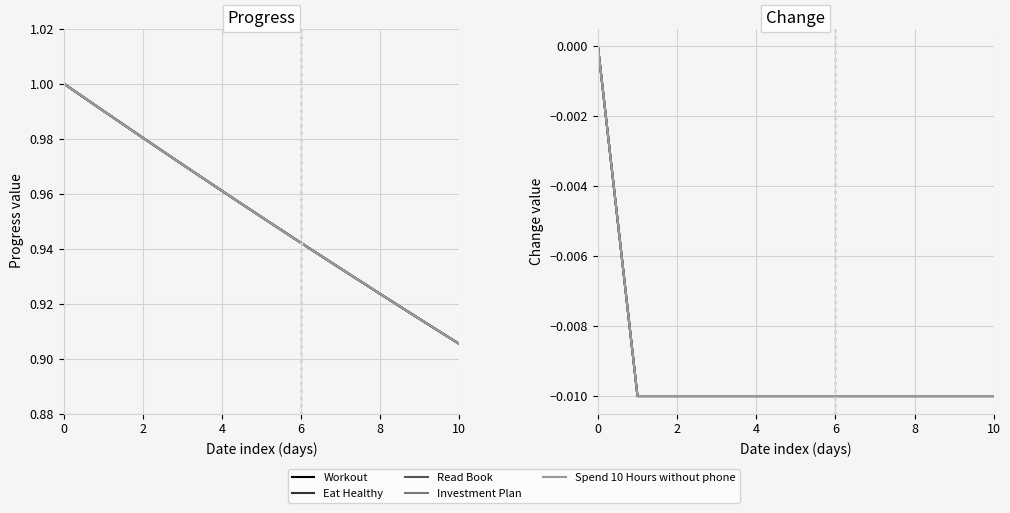

The Eat Healthy series shows -0.0 at 10. True or false?

False